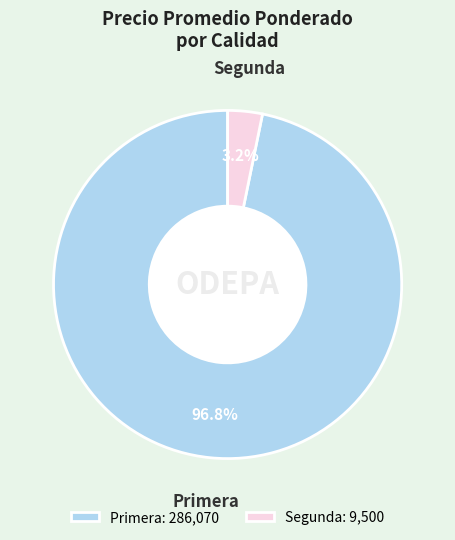

Which category accounts for the majority?

Primera: 286,070